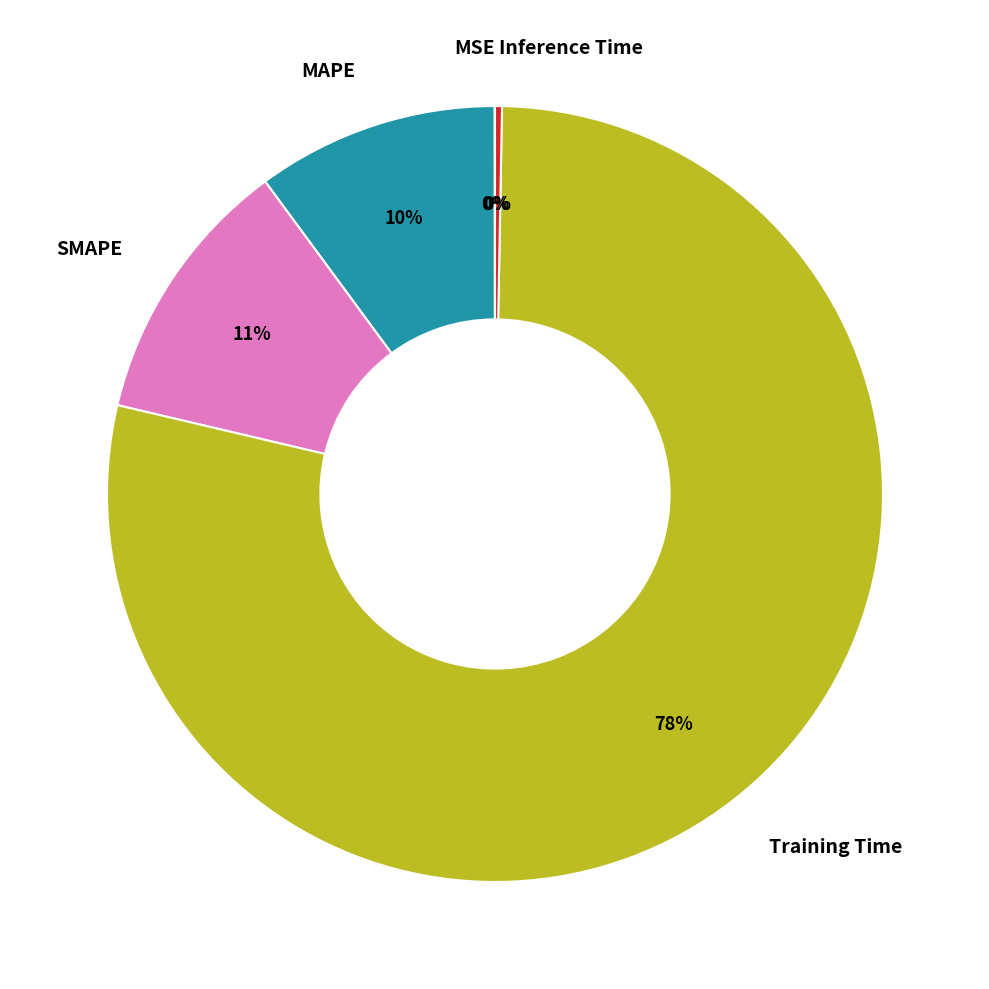

True or false: Inference Time accounts for 11% of the total.

False